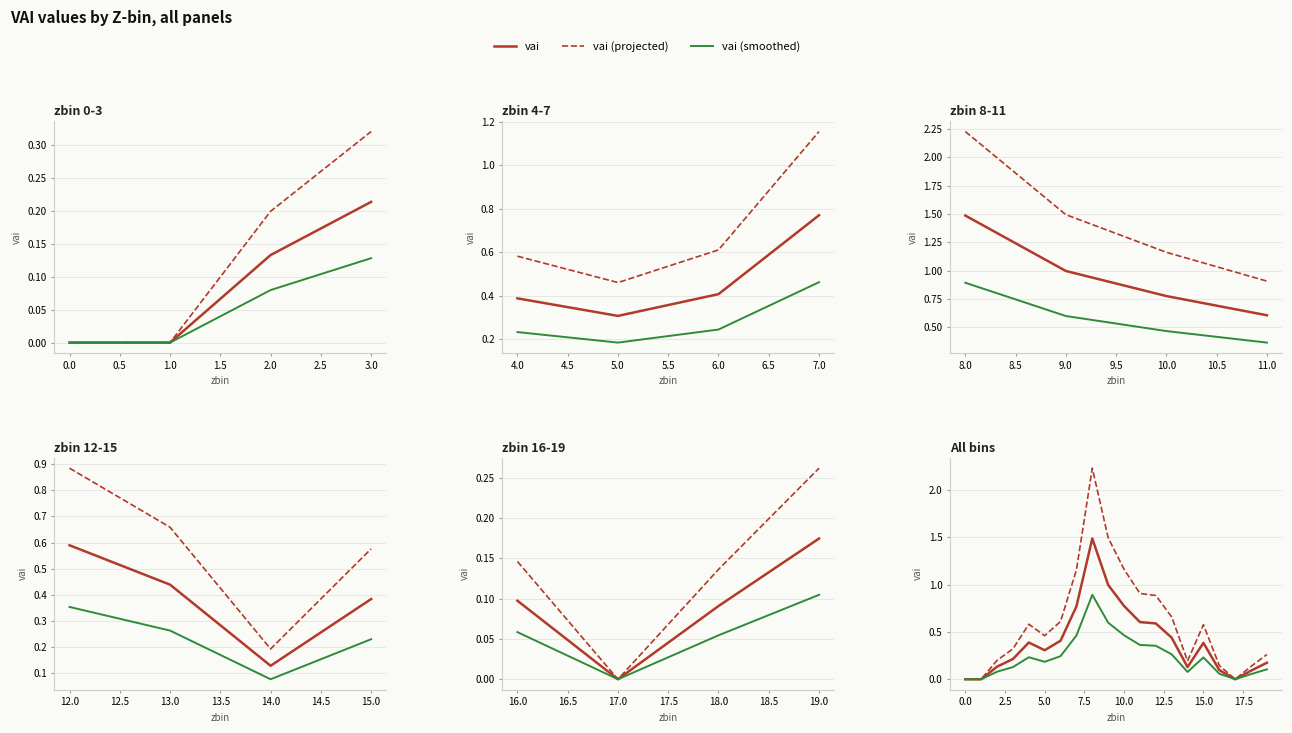

Does the chart display data point markers on the line(s)?

No